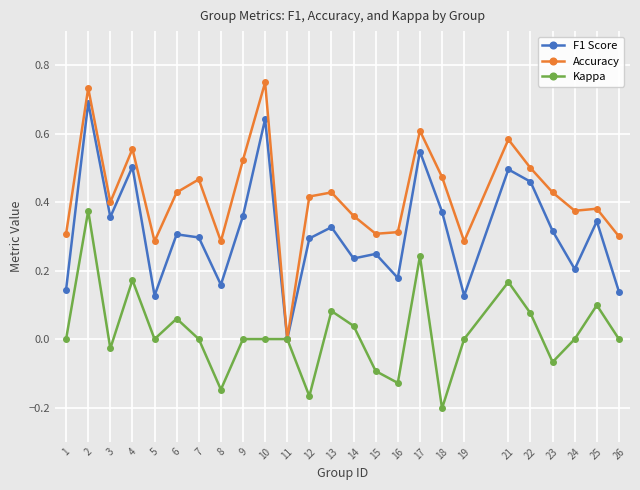

Which series has the largest range (max minus min)?

Accuracy